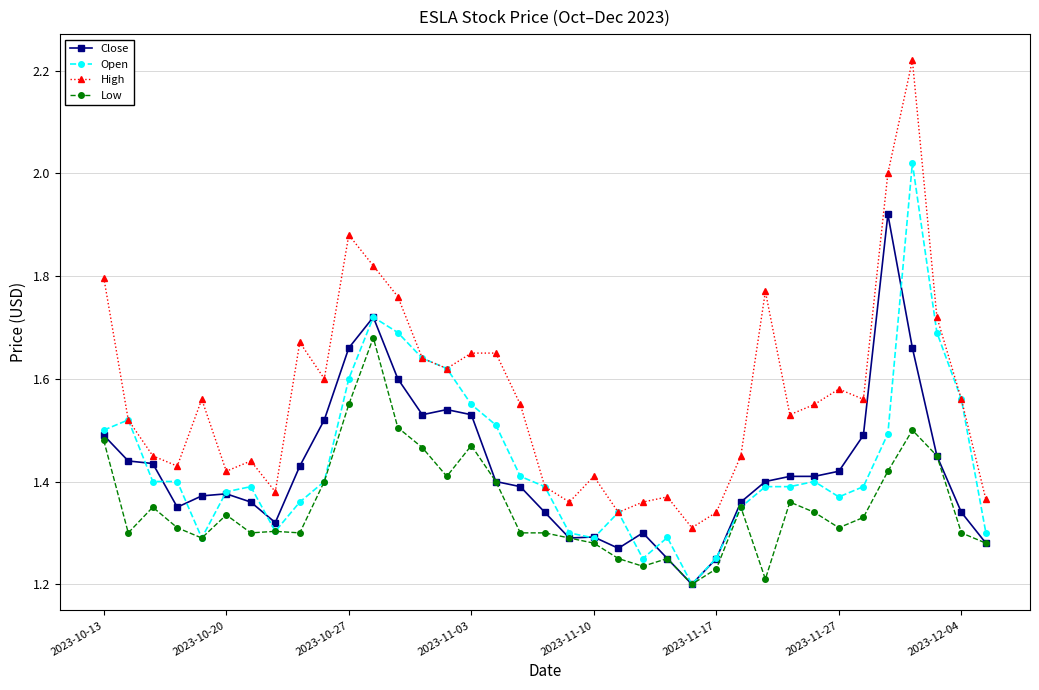

True or false: Low has more than 2 points higher than both neighbors.

True